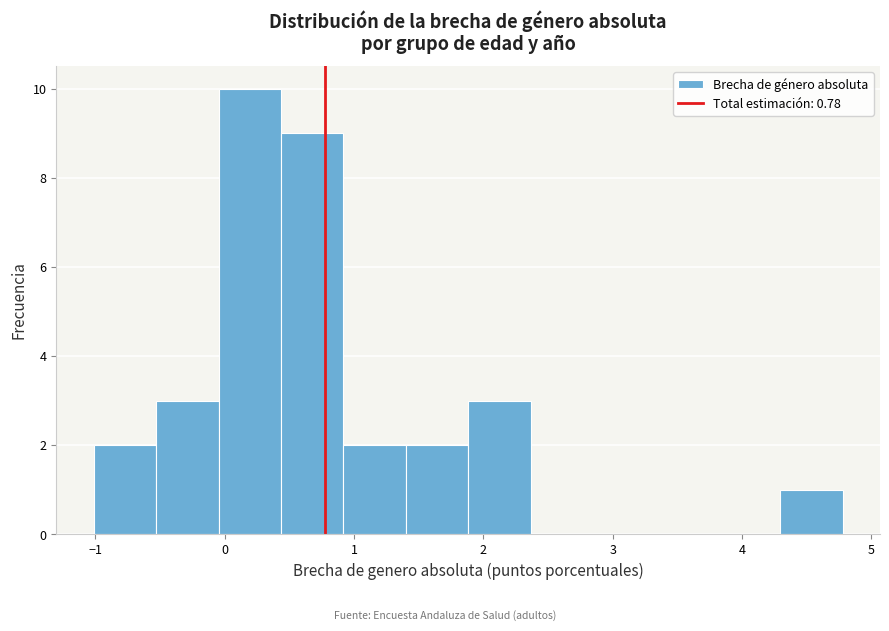

Reading left to right, transcribe this chart: for each bar, give the range it covers on the x-axis and its height. Neither the bar edges nor the heights are printed on the chart, so give them approximately, as read against the axes.

-1.0 to -0.5: 2
-0.5 to 0.0: 3
0.0 to 0.4: 10
0.4 to 0.9: 9
0.9 to 1.4: 2
1.4 to 1.9: 2
1.9 to 2.4: 3
2.4 to 2.8: 0
2.8 to 3.3: 0
3.3 to 3.8: 0
3.8 to 4.3: 0
4.3 to 4.8: 1